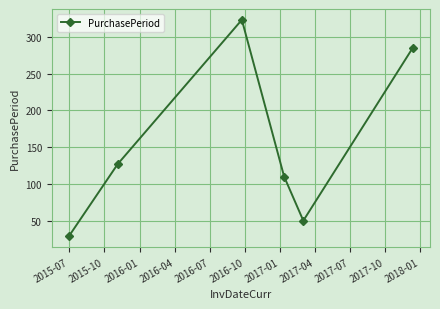

Reading right to left, extract all data points from this chart.

285	50	110	323	127	29